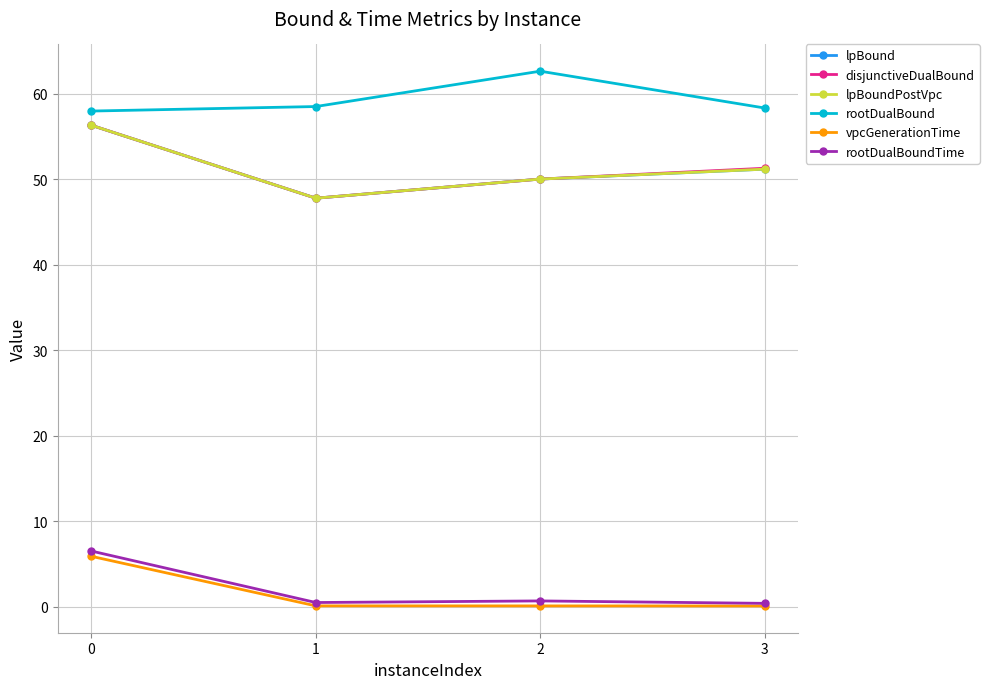

Does the chart have visible grid lines?

Yes